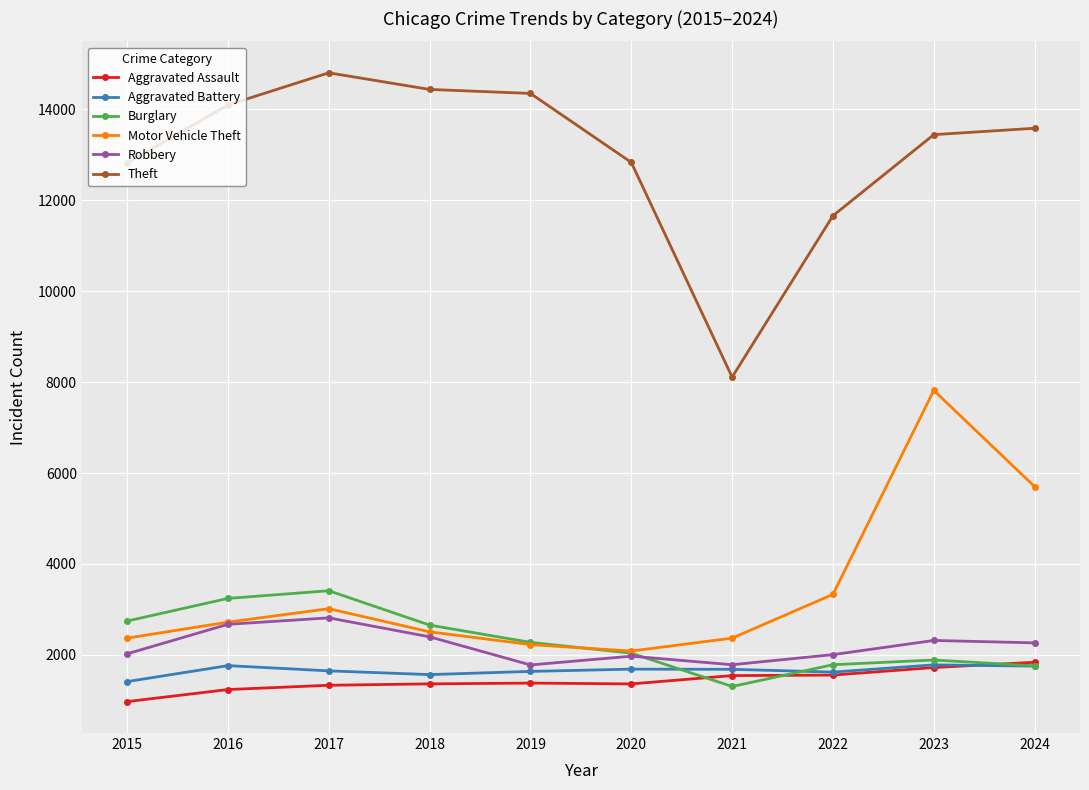

Which series has the largest total across all categories?

Theft